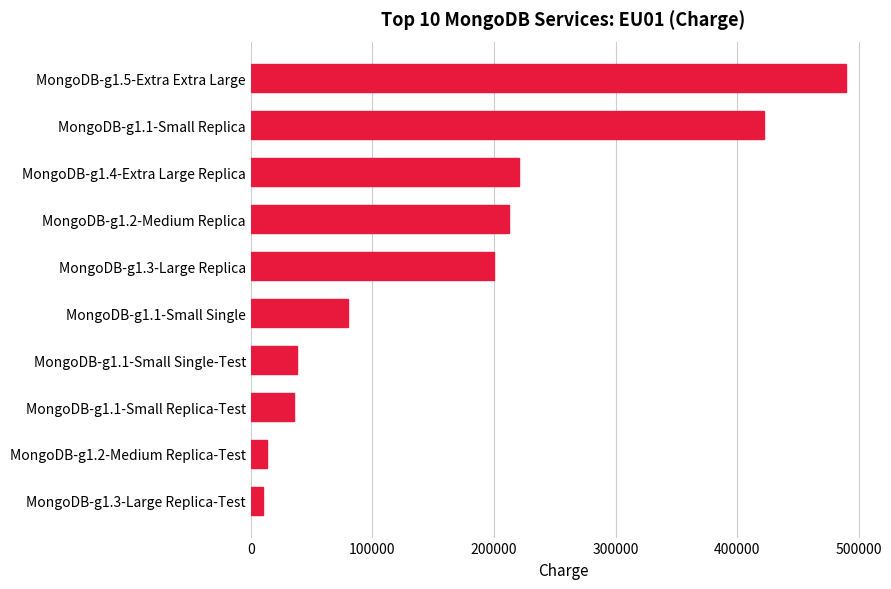

The value at MongoDB-g1.1-Small Single is 131908.9. True or false?

False